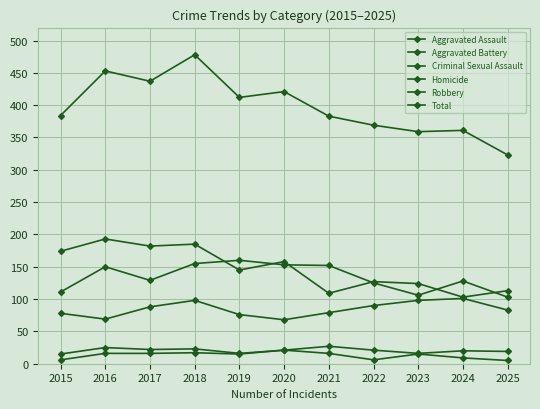

At which category does Criminal Sexual Assault reach its first local valley?

2017